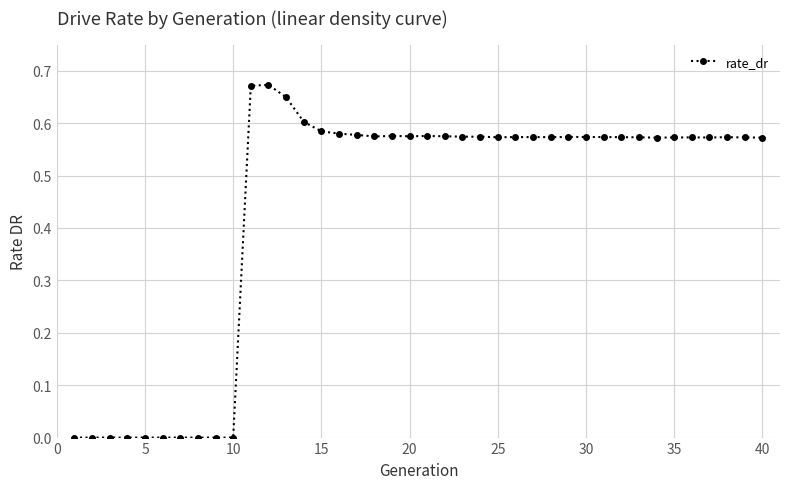

Count the values in the range 0 to 1.

40